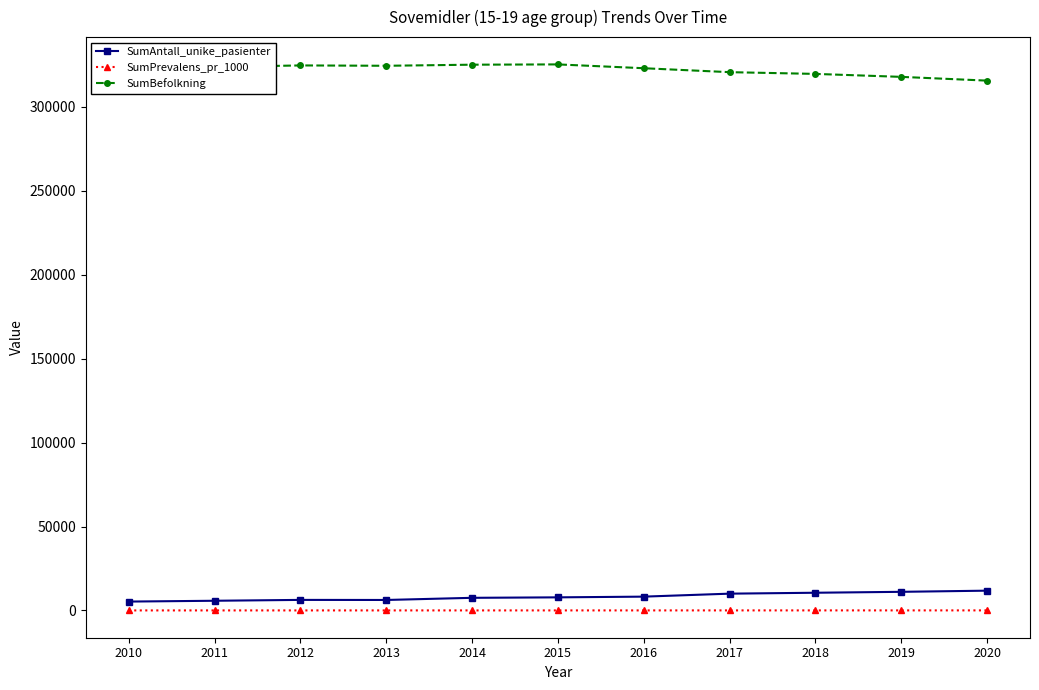

Is the value of SumAntall_unike_pasienter at 2012 greater than the value of SumBefolkning at 2010?

No